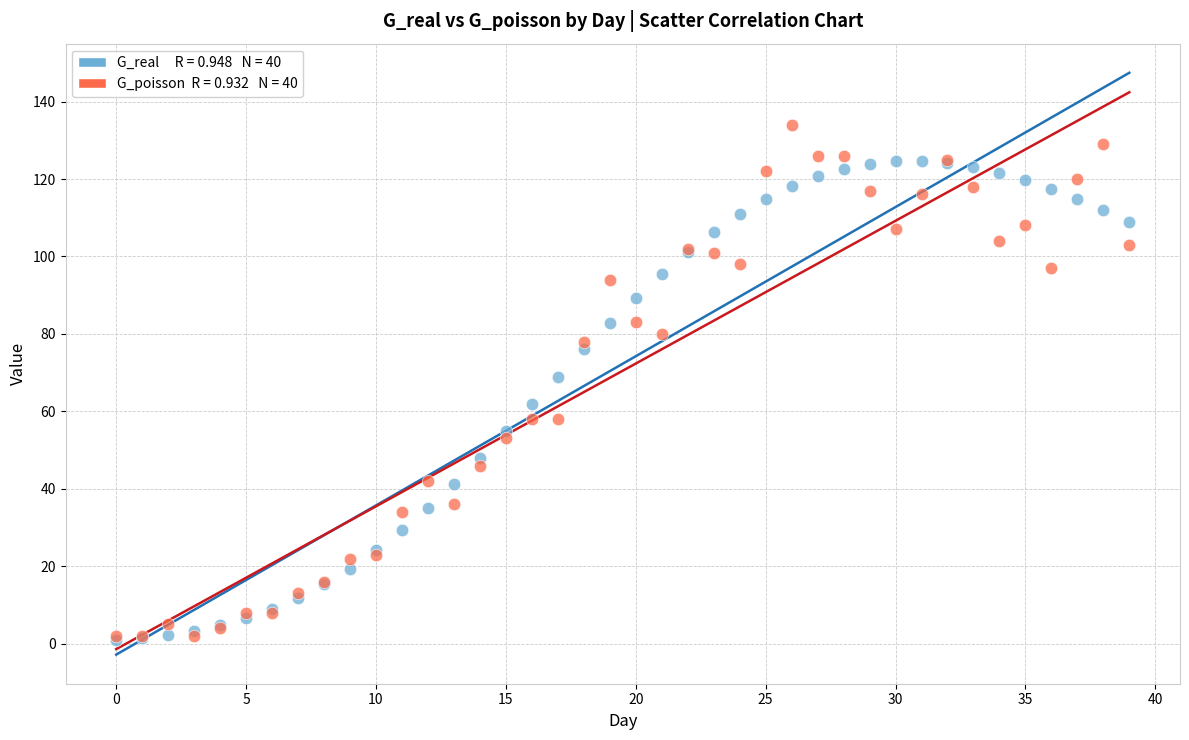

Across all series, what Y value is closest to 67?

69.0